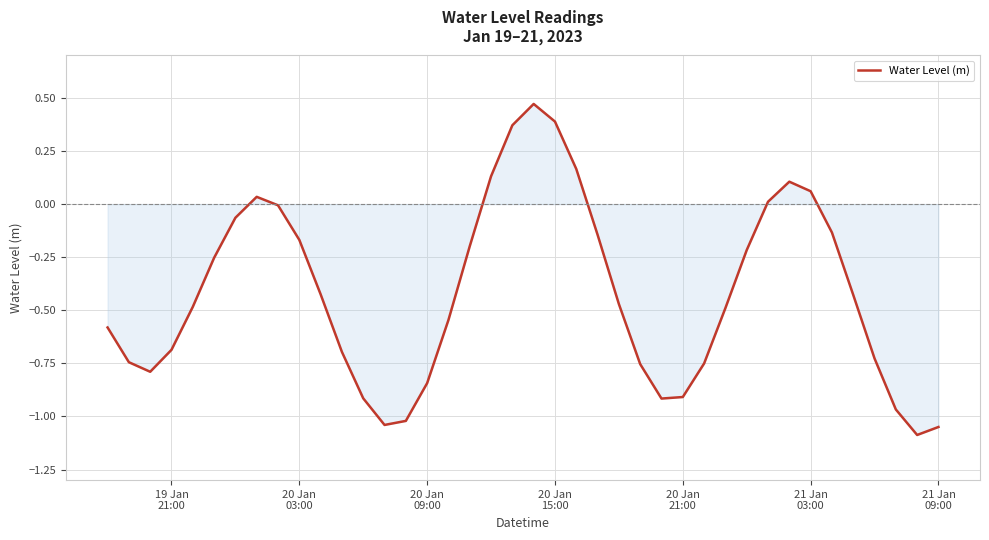

Does the chart display data point markers on the line(s)?

No